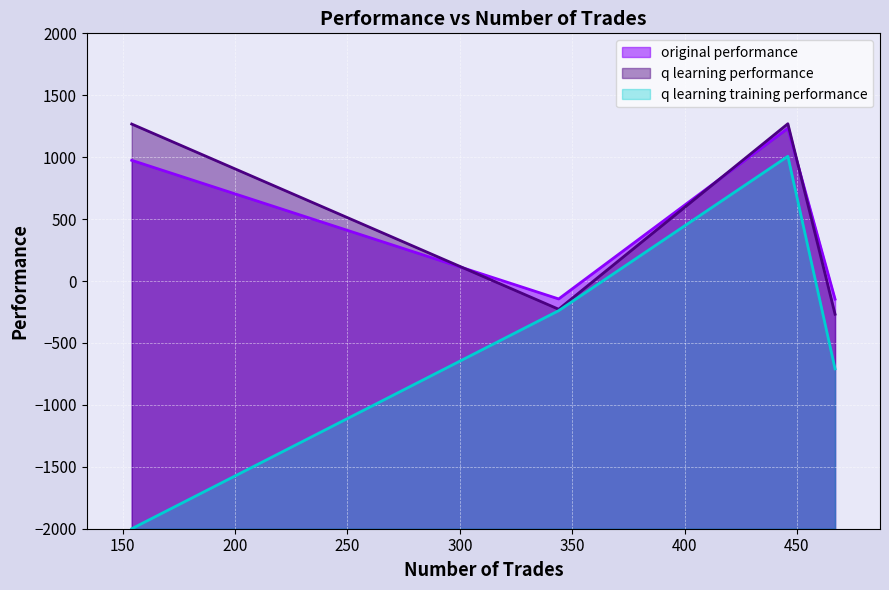

What is the highest value of the q learning performance series?

1270.0